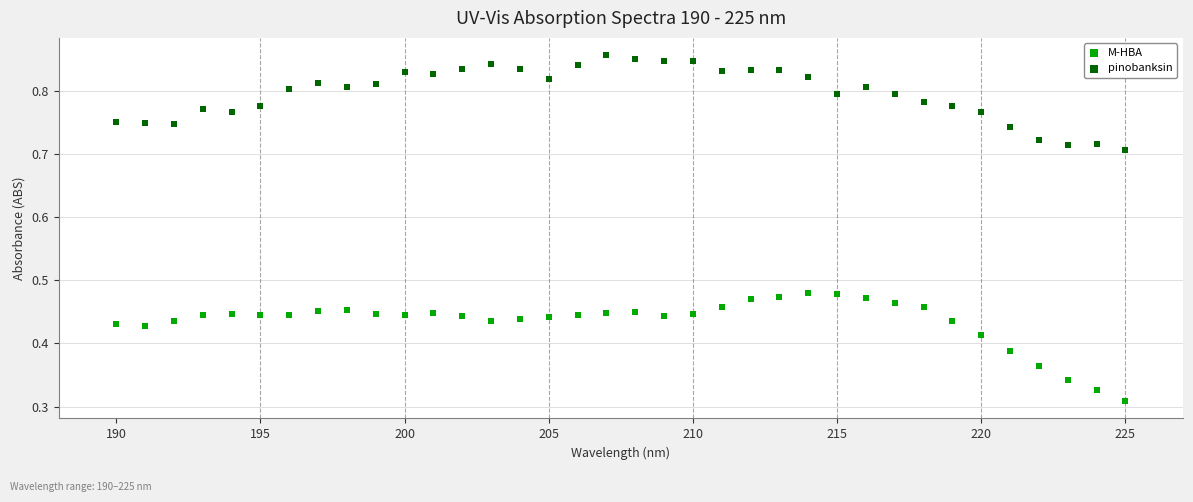

Which series has the widest spread of Y values?

M-HBA